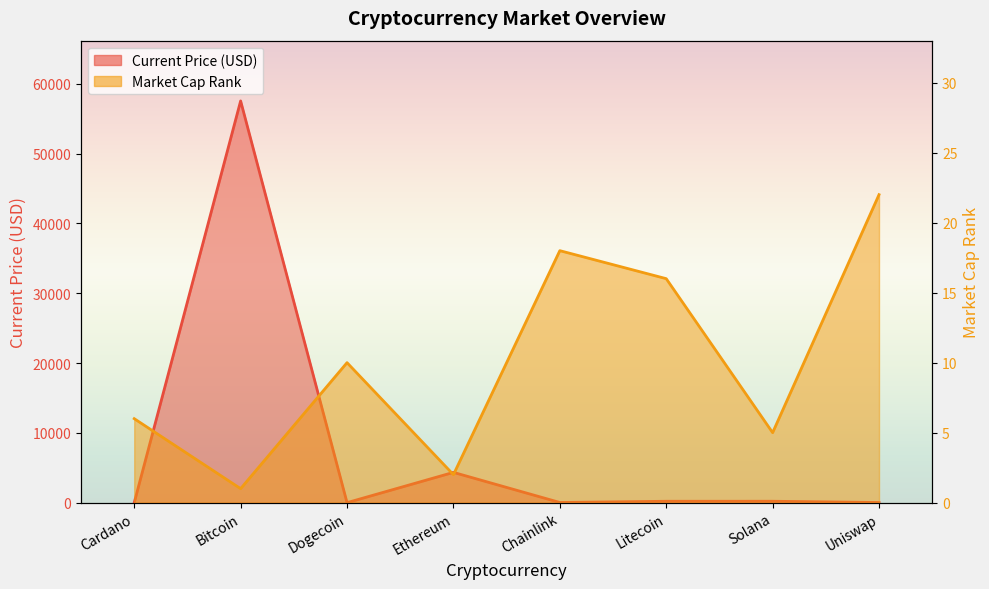

Is the value of market_cap_rank at Ethereum greater than the value of current_price at Bitcoin?

No